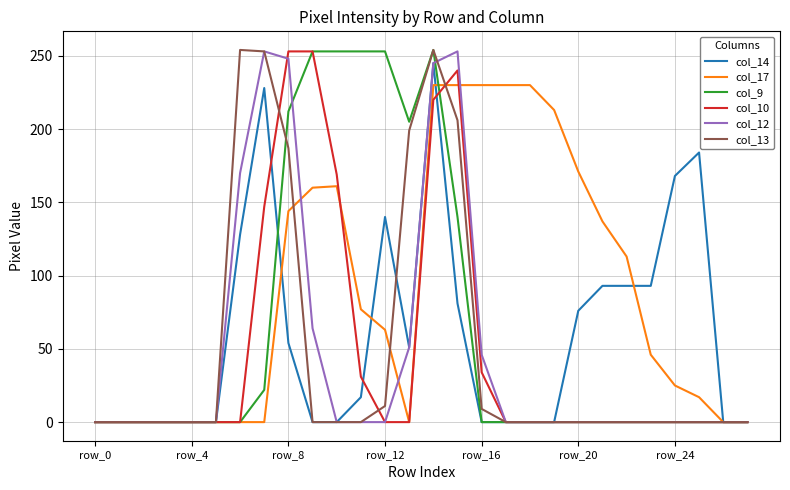

What is the greatest value displayed?

254